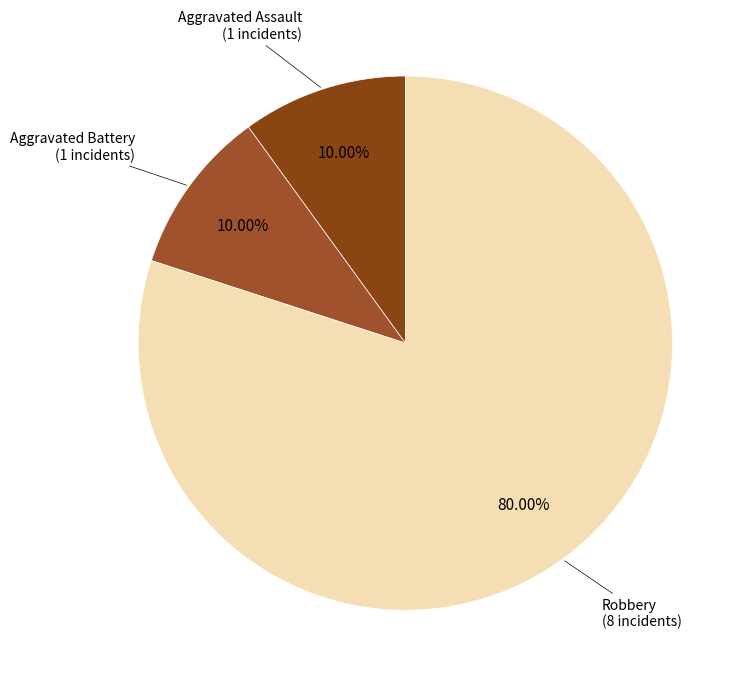

How many slices are in this pie chart?

3